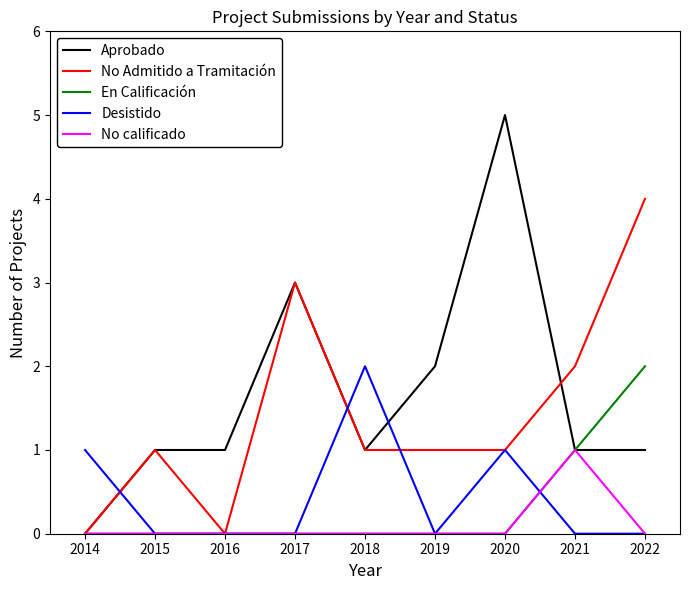

What is the total value across all series at 2021?

5